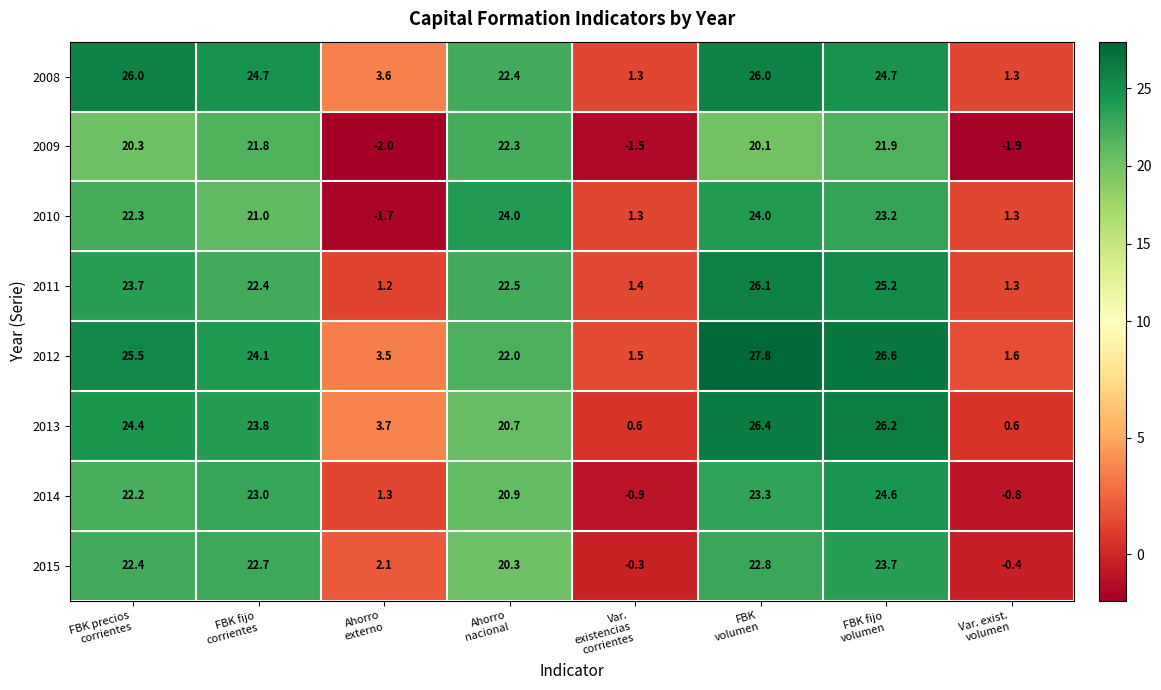

Which series has the widest spread of values?

2012